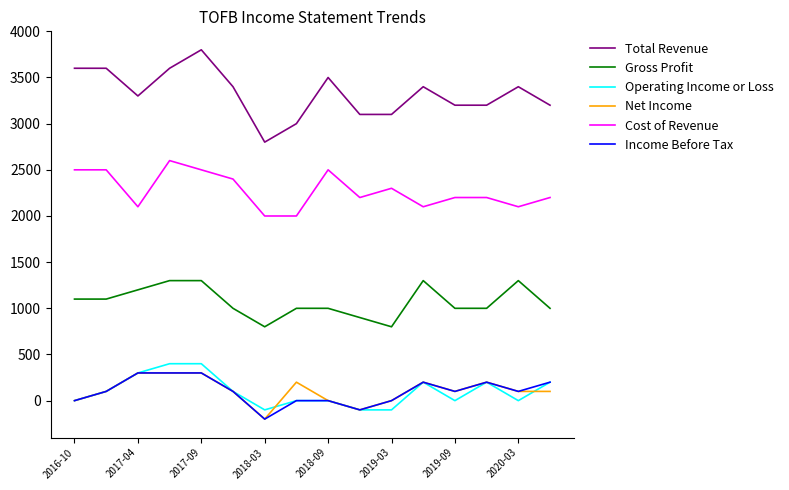

Which series has the widest spread of values?

Total Revenue